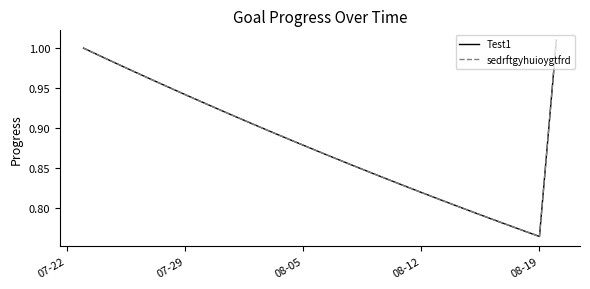

True or false: Test1 and sedrftgyhuioygtfrd cross at least once.

False